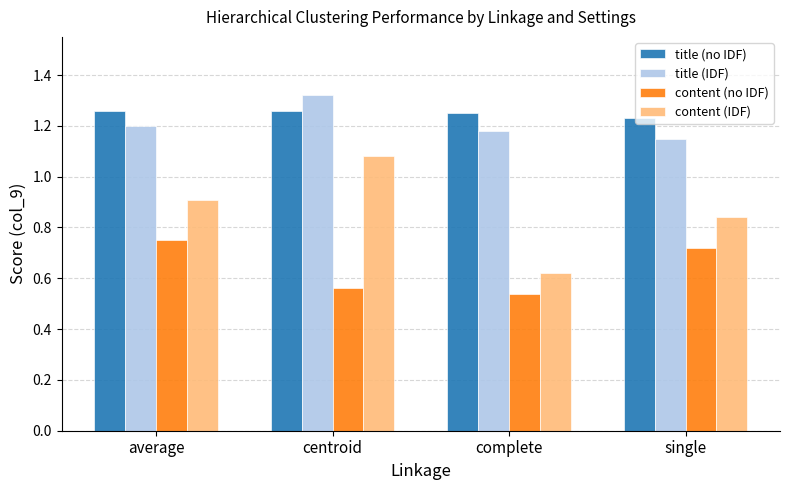

At how many categories does at least one series exceed 0?

4